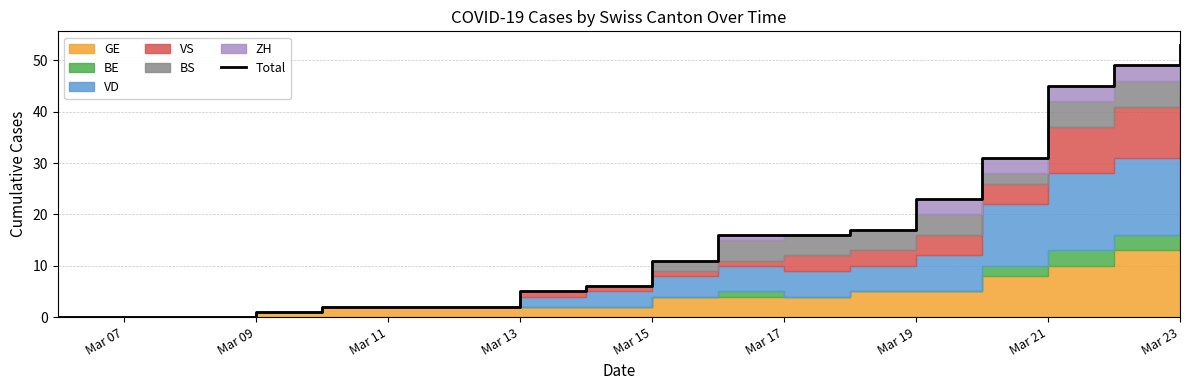

How many lines are shown in the chart?

1